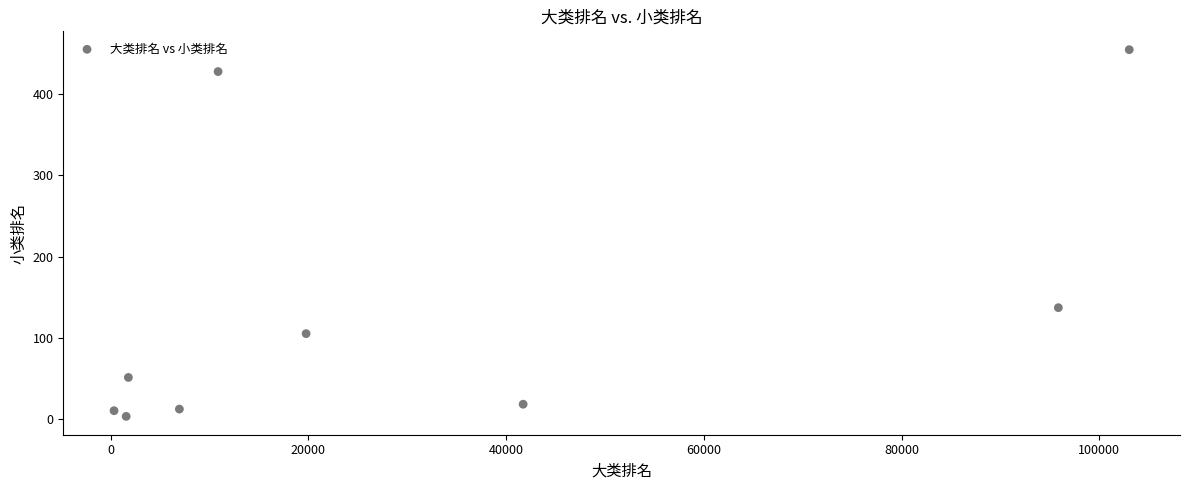

What is the average Y value?

135